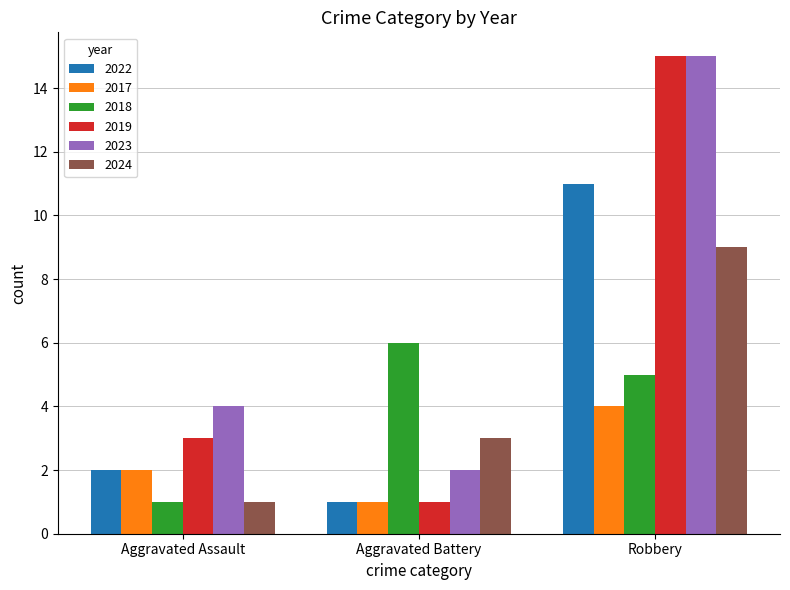

Which series has the widest spread of values?

2019